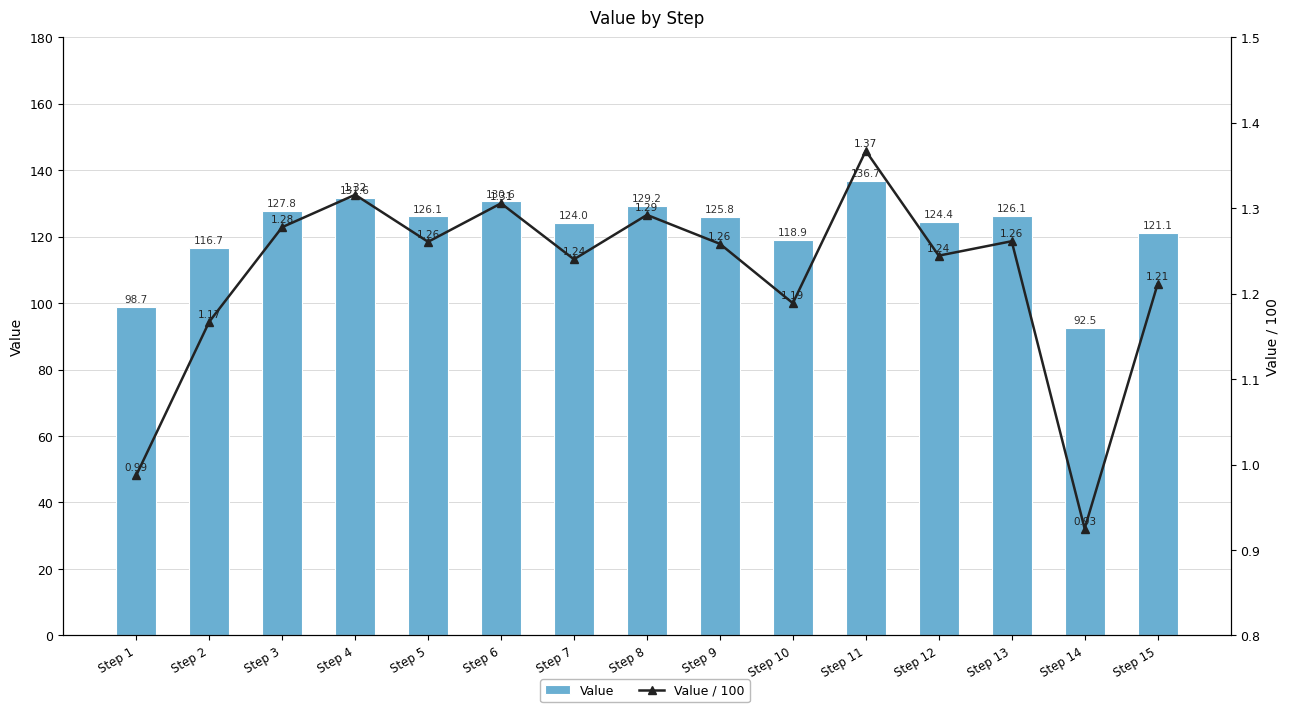

The Value series shows 66.9 at Step 1. True or false?

False